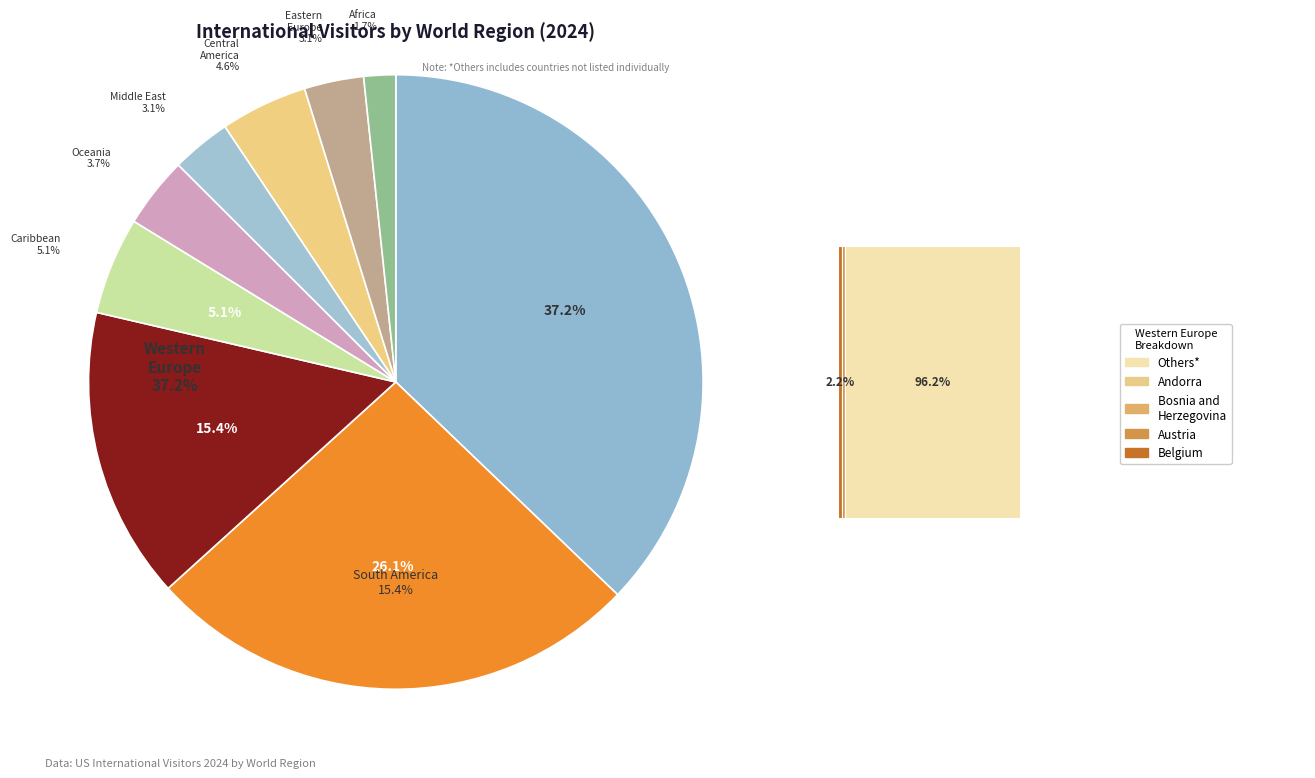

Which slice is the smallest?

AFRICA